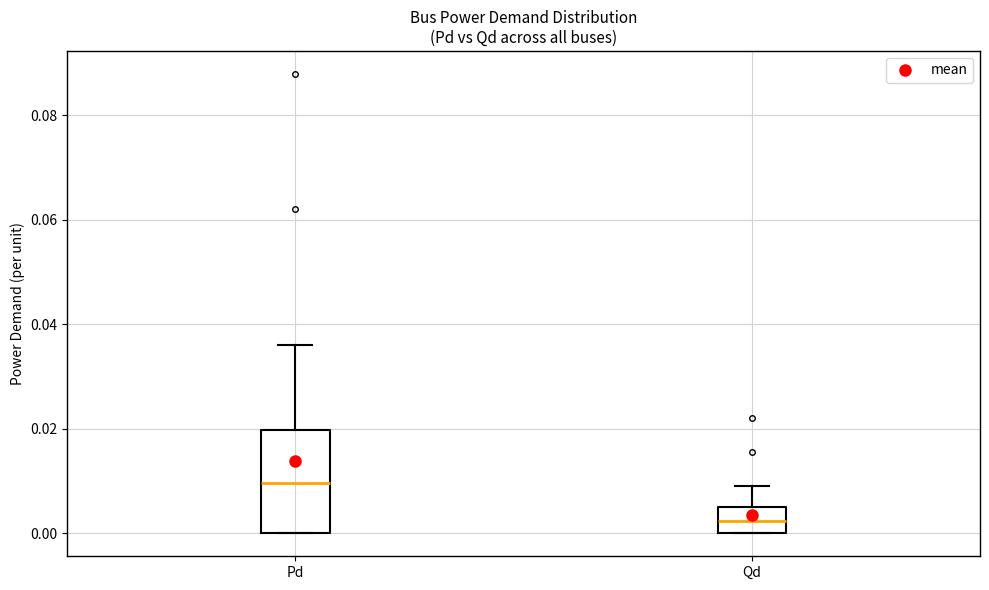

Reading left to right, read every box against the y-axis: the position of its median line, the range the box covers, and the ends of its whiskers. The values are not printed on the chart, so give them approximately, as read against the axis.

Pd: median 0.010, box 0.000 to 0.020, whiskers 0.000 to 0.036
Qd: median 0.002, box 0.000 to 0.004, whiskers 0.000 to 0.010